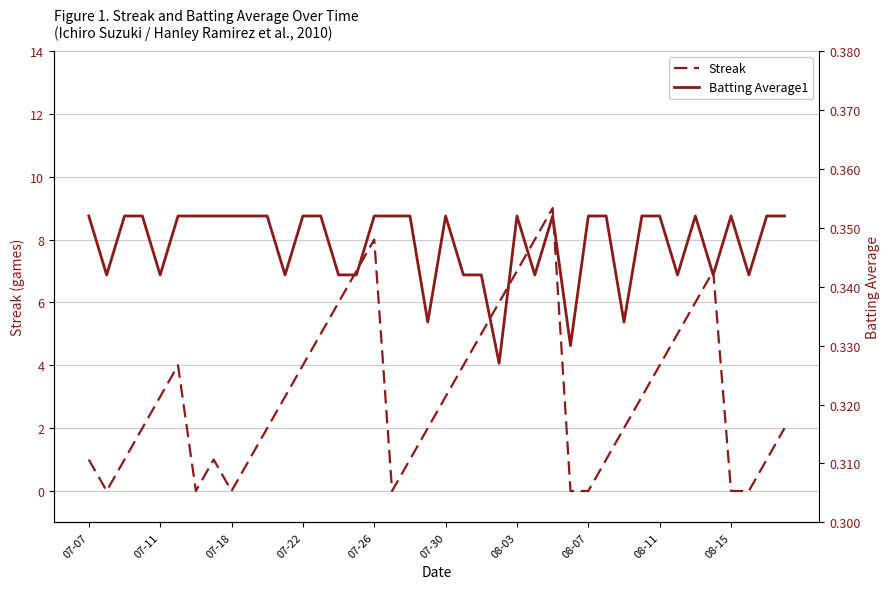

The Streak series shows 4 at 07-22. True or false?

True